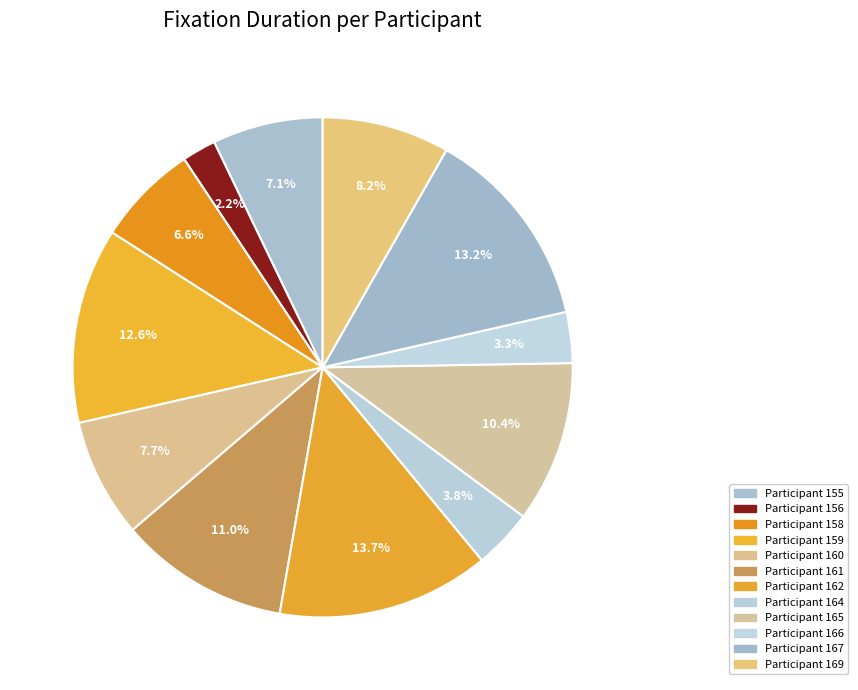

How many segments does this pie chart have?

12